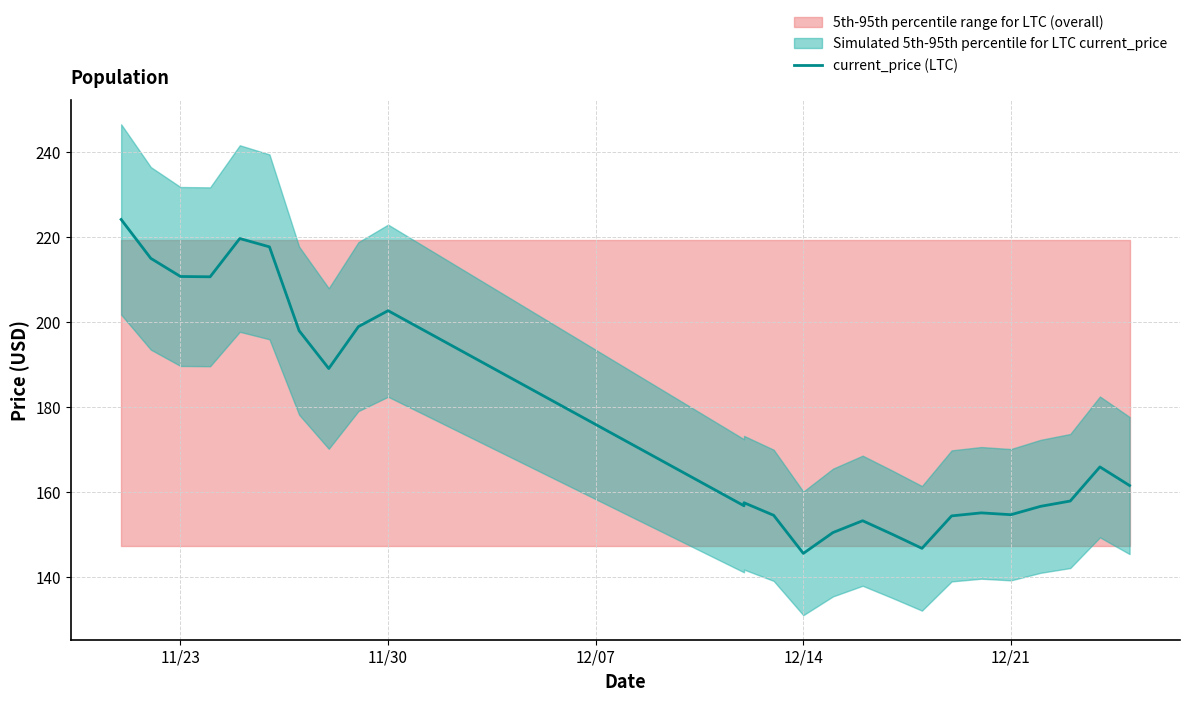

At which label does the data first exceed 157?

11/23